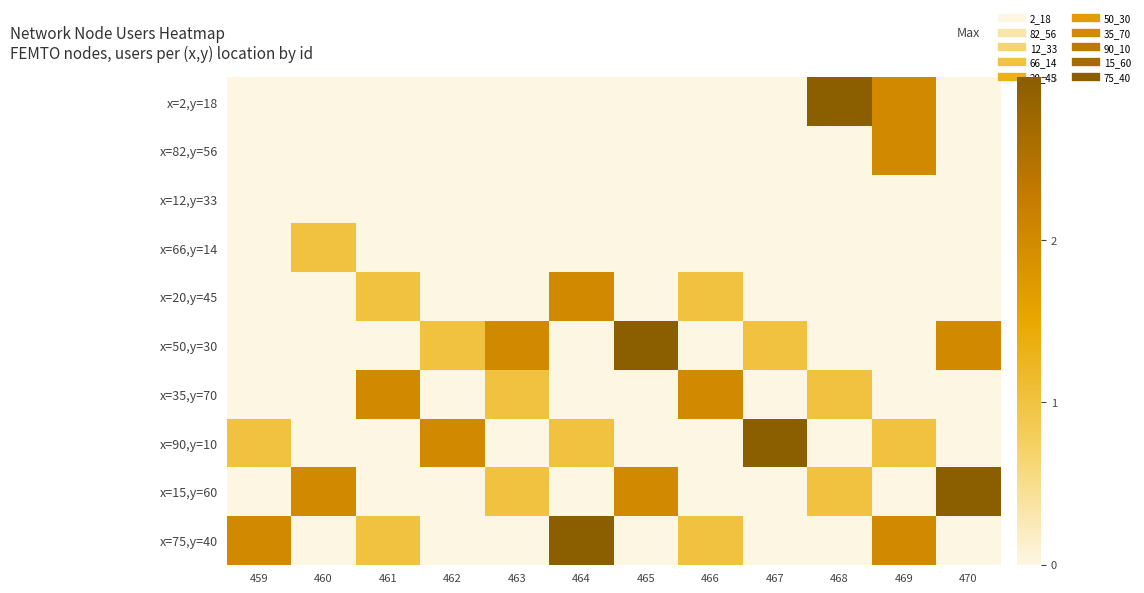

Between 464 and 463, which is larger?

464